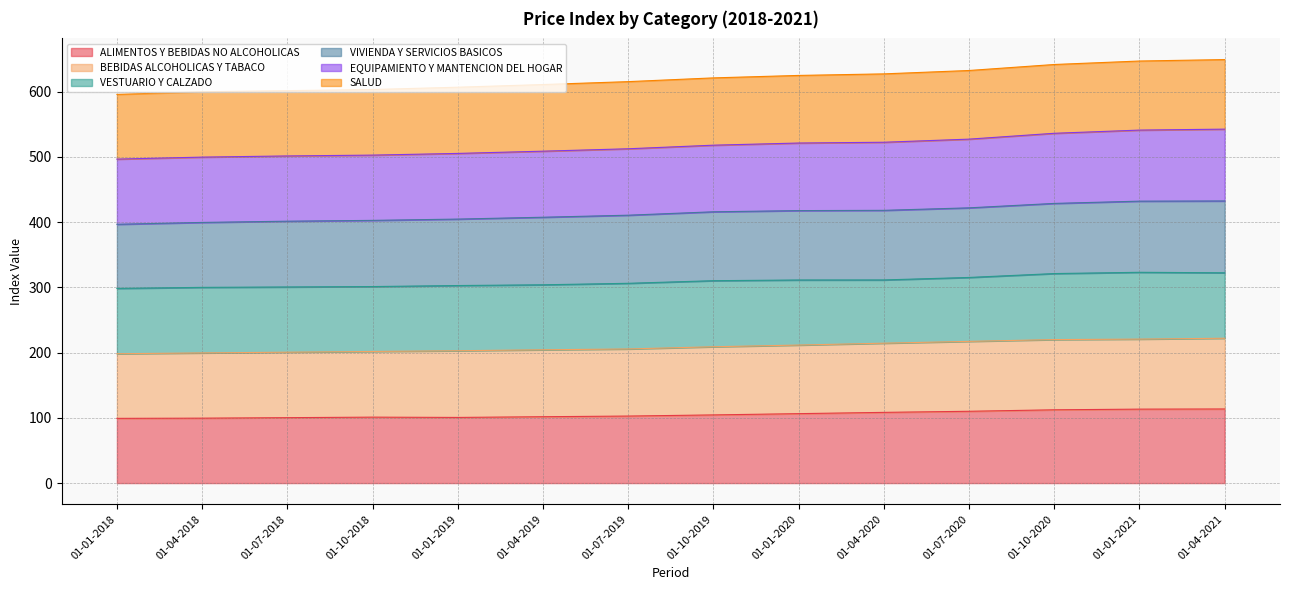

What is the total value across all series at 01-01-2019?

606.7